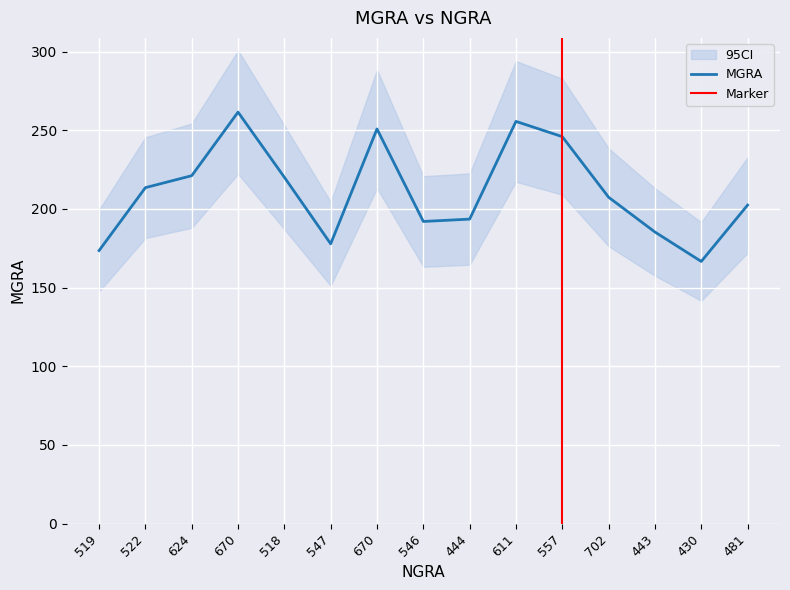

Does the chart display data point markers on the line(s)?

No